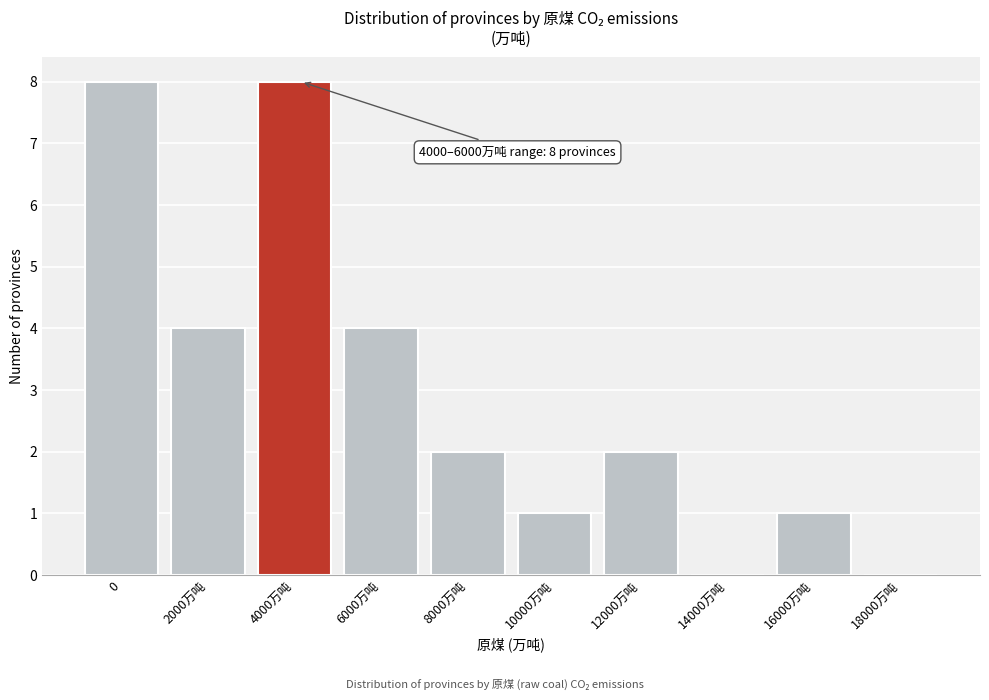

Reading right to left, transcribe all the data shown in this chart.

18000万吨=0	16000万吨=1	14000万吨=0	12000万吨=2	10000万吨=1	8000万吨=2	6000万吨=4	4000万吨=8	2000万吨=4	0=8